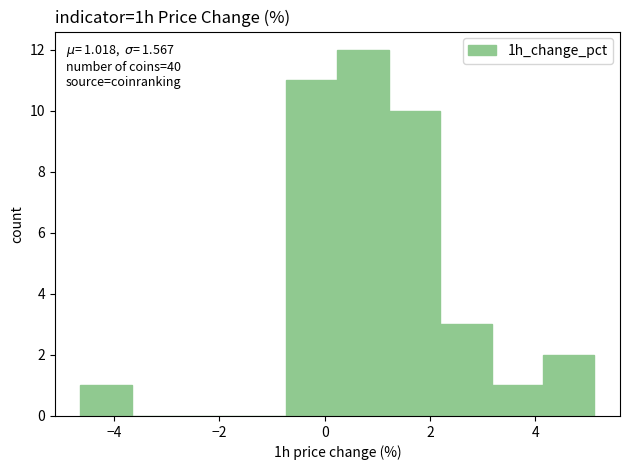

Which range on the x-axis has the tallest bar?

0.2 to 1.2